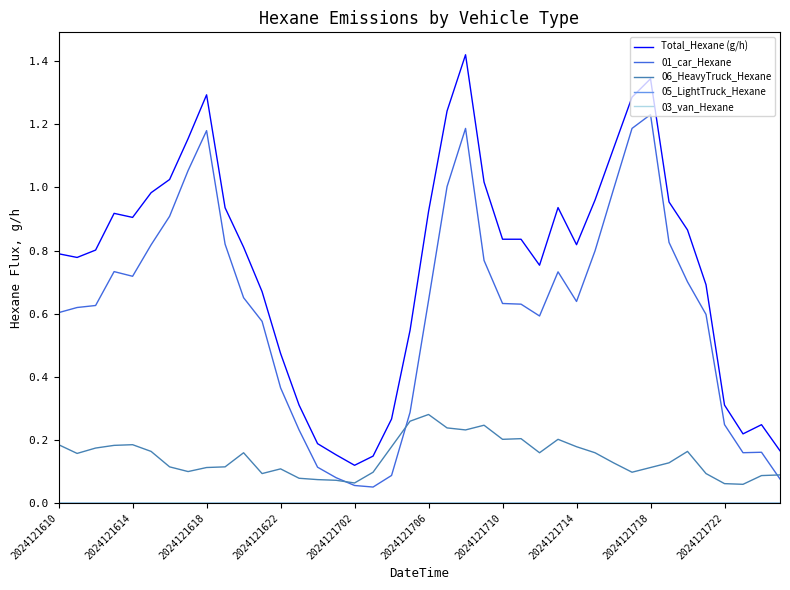

Which series has the largest range (max minus min)?

Total_Hexane (g/h)